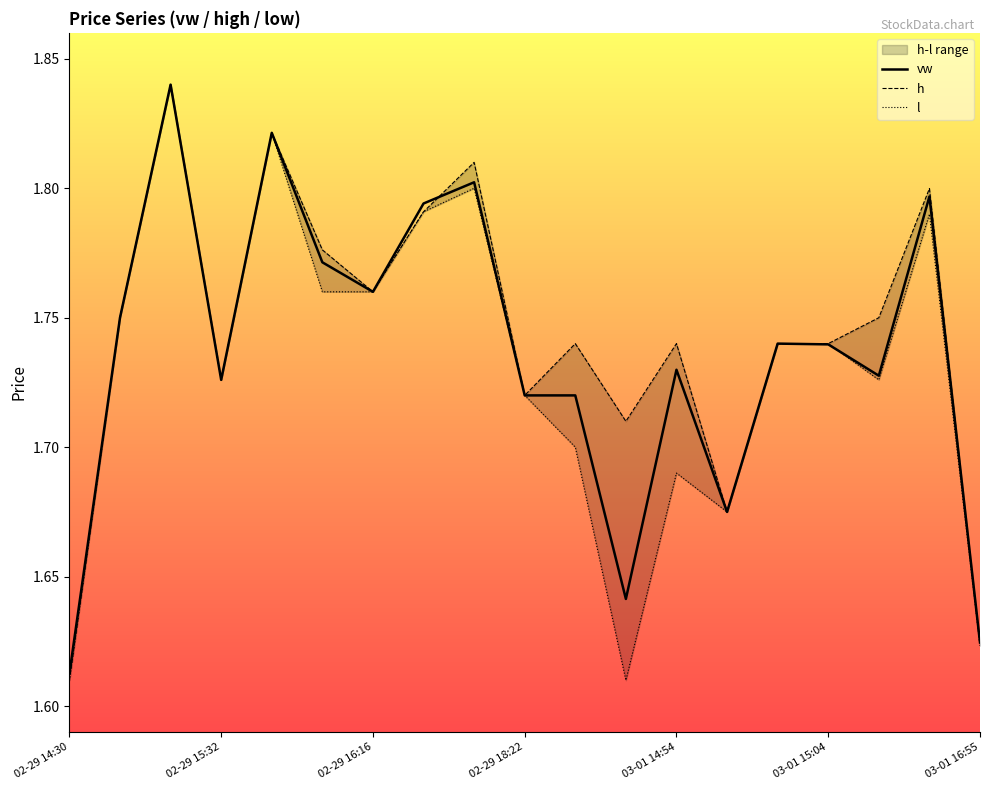

At which label does vw reach its minimum?

02-29 14:30